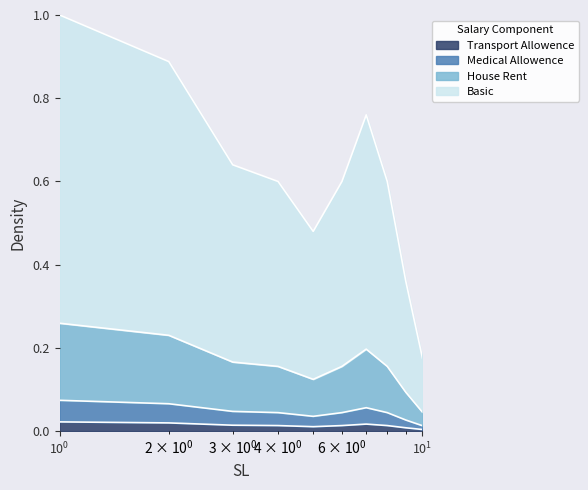

At which label is House Rent closest to 0?

10